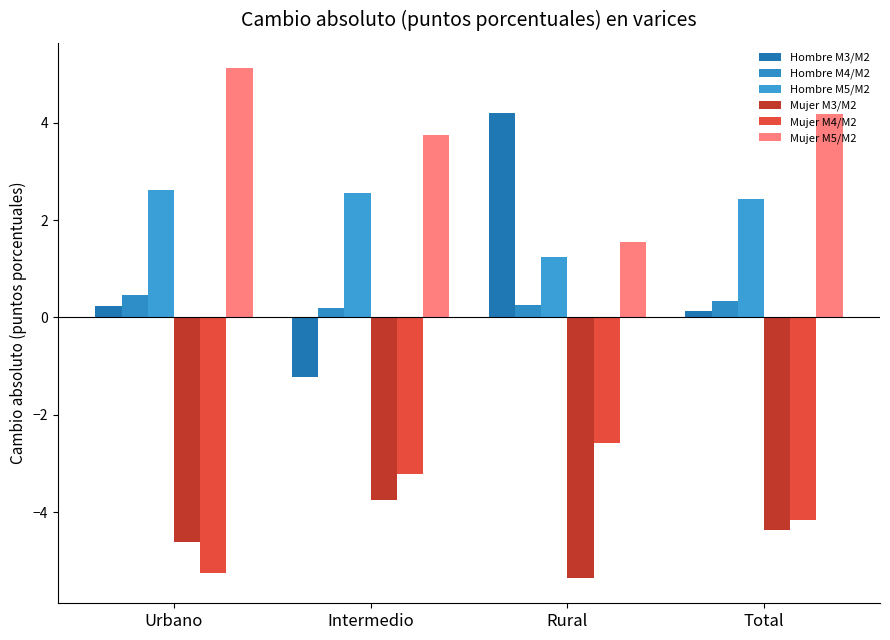

Between Total and Rural, which is larger?

Rural